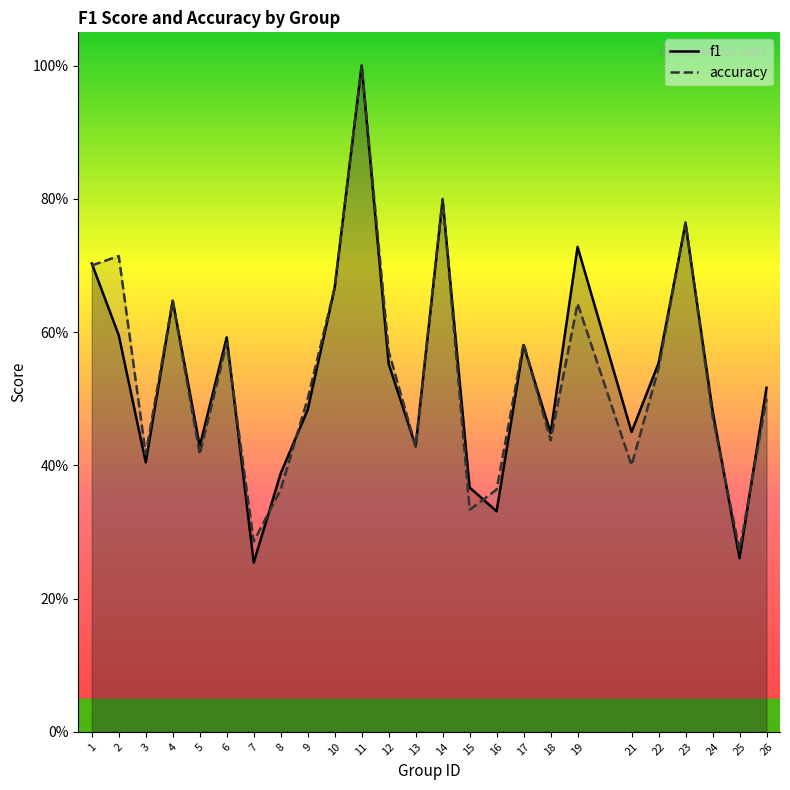

Is the value of f1 at 24 greater than the value of accuracy at 13?

Yes